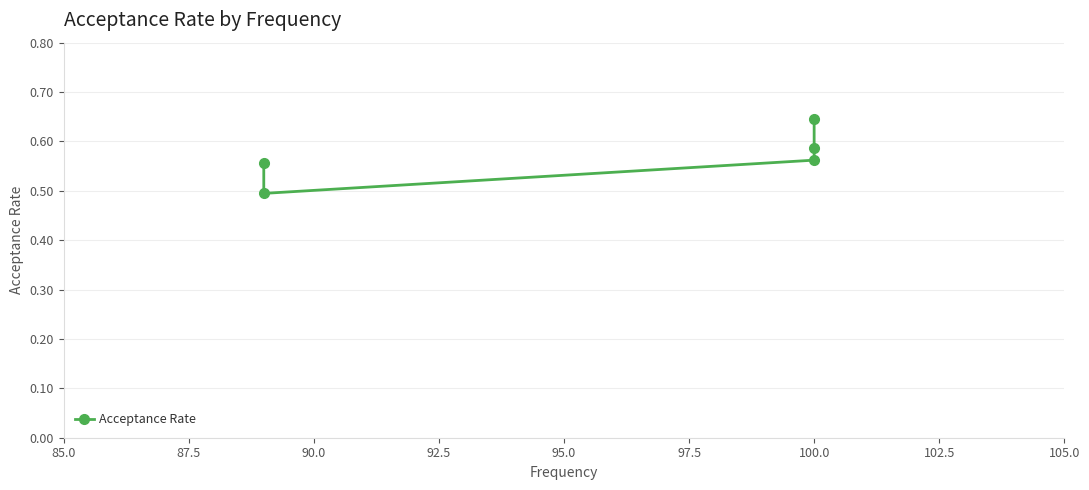

Between 92.5 and 87.5, which is larger?

87.5